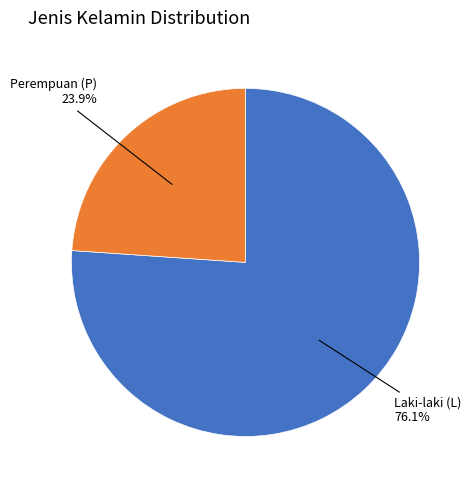

How many segments does this pie chart have?

2